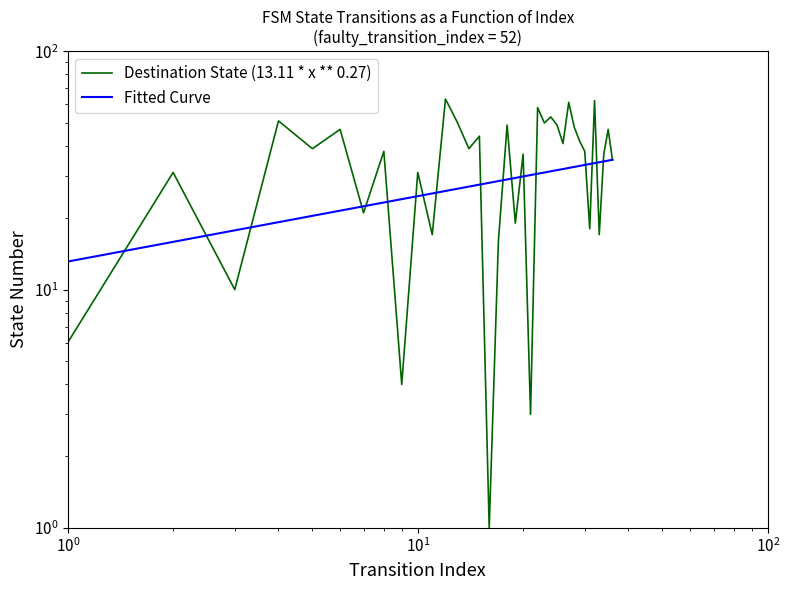

Which series has the largest total across all categories?

Destination State (13.11 * x ** 0.27)